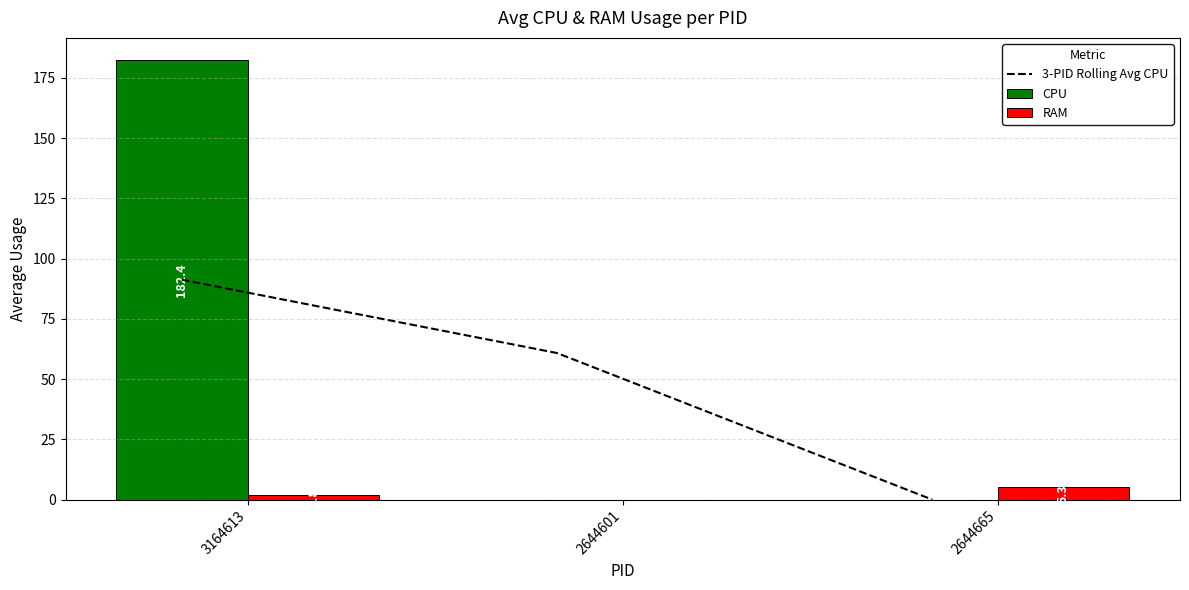

Is the value of 3-PID Rolling Avg CPU at 2644665 greater than the value of RAM at 2644665?

No